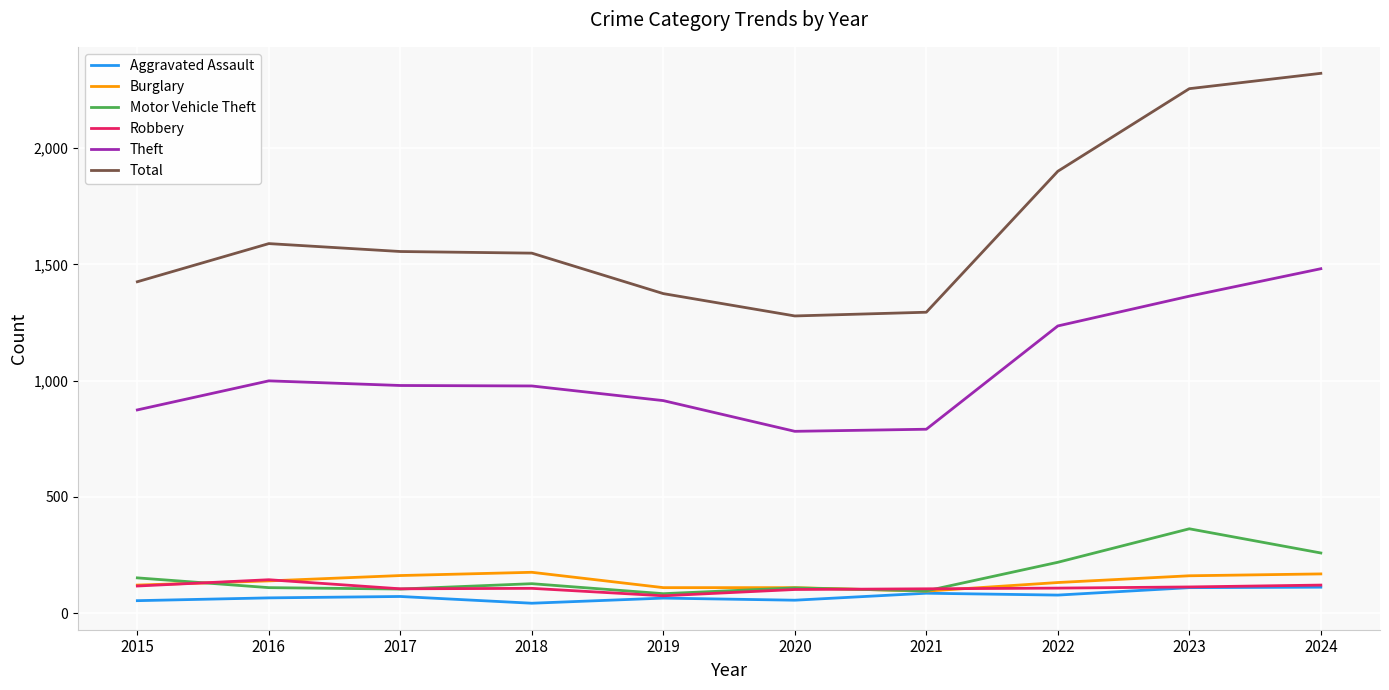

Is the value of Robbery at 2017 greater than the value of Theft at 2019?

No